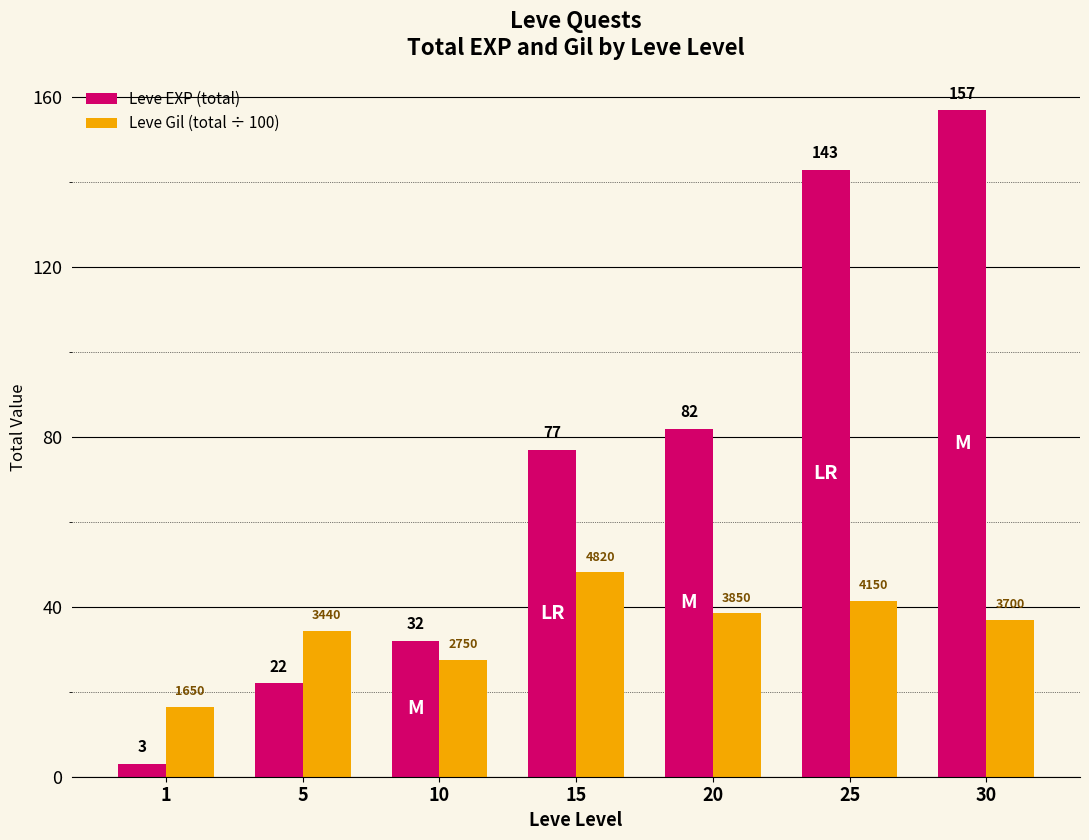

Is it true that Leve EXP (total) equals 25.9 at 15?

False